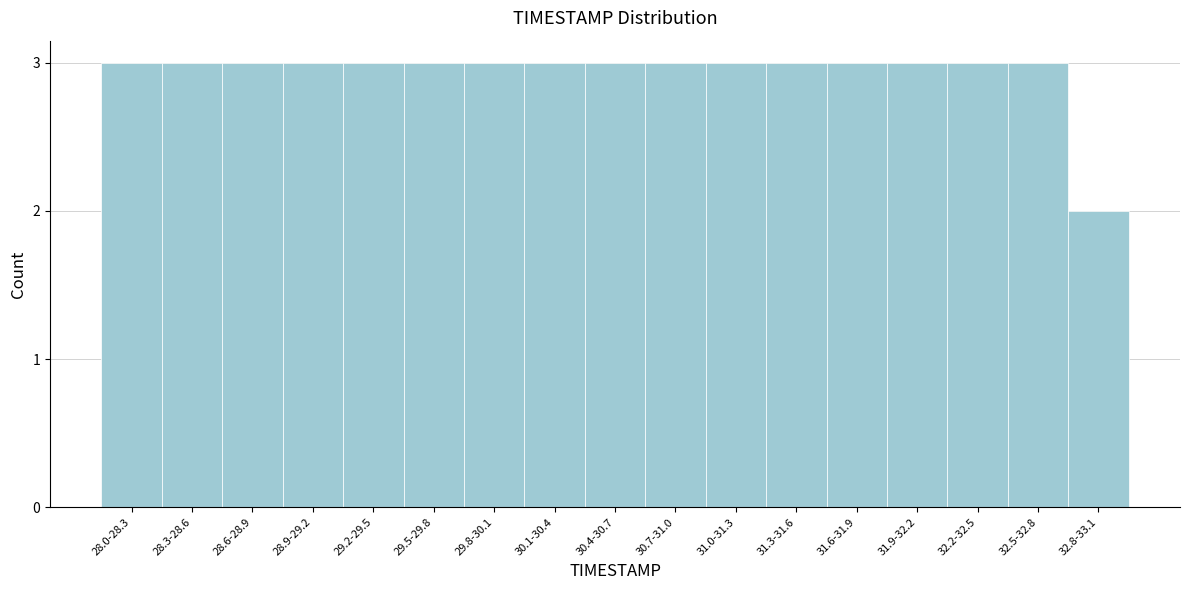

Reading right to left, list all the values displayed in this chart.

32.8-33.1=2	32.5-32.8=3	32.2-32.5=3	31.9-32.2=3	31.6-31.9=3	31.3-31.6=3	31.0-31.3=3	30.7-31.0=3	30.4-30.7=3	30.1-30.4=3	29.8-30.1=3	29.5-29.8=3	29.2-29.5=3	28.9-29.2=3	28.6-28.9=3	28.3-28.6=3	28.0-28.3=3